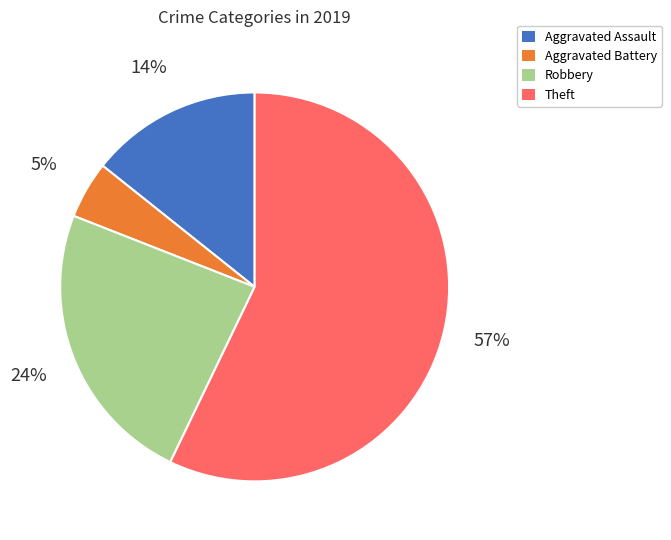

Combined, do Aggravated Battery and Theft account for over 50%?

Yes